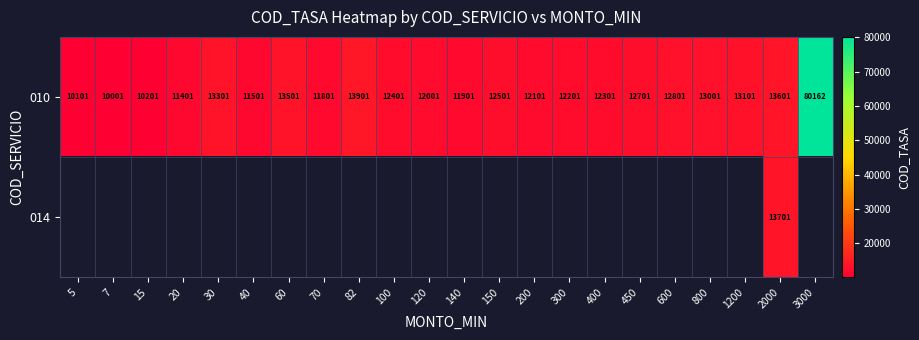

At which label does 010 first exceed 12401?

30